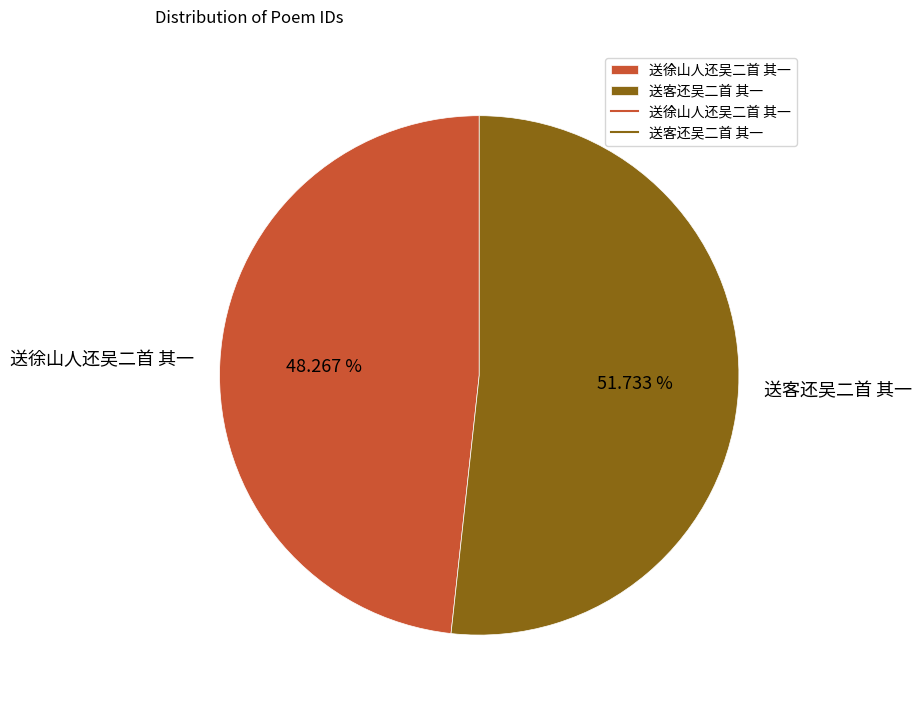

How many segments does this pie chart have?

2